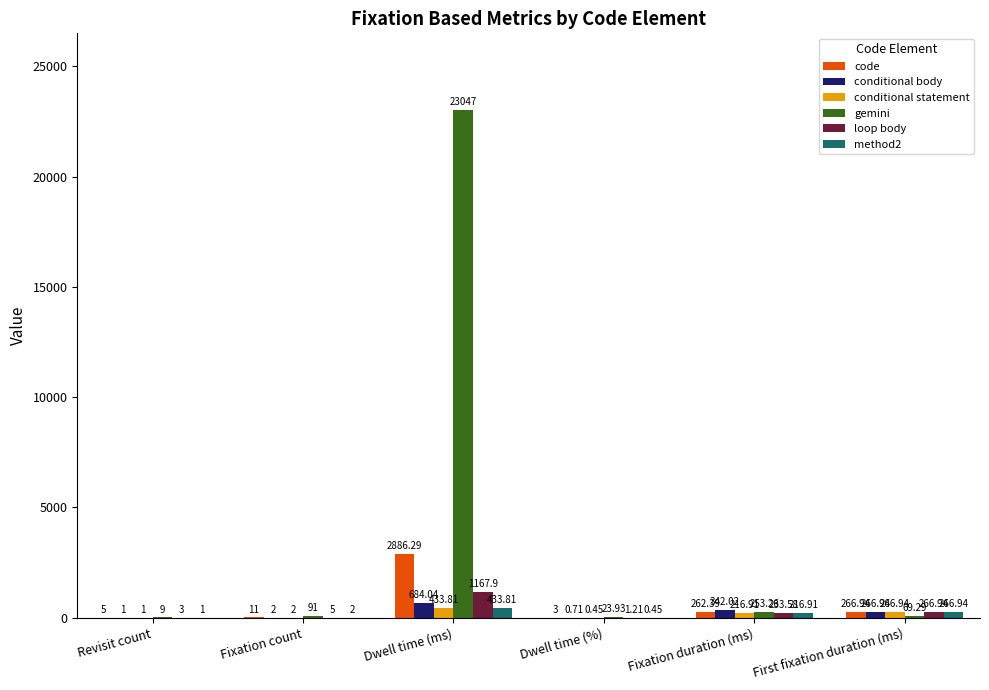

What is the sum of all gemini values?

23493.5